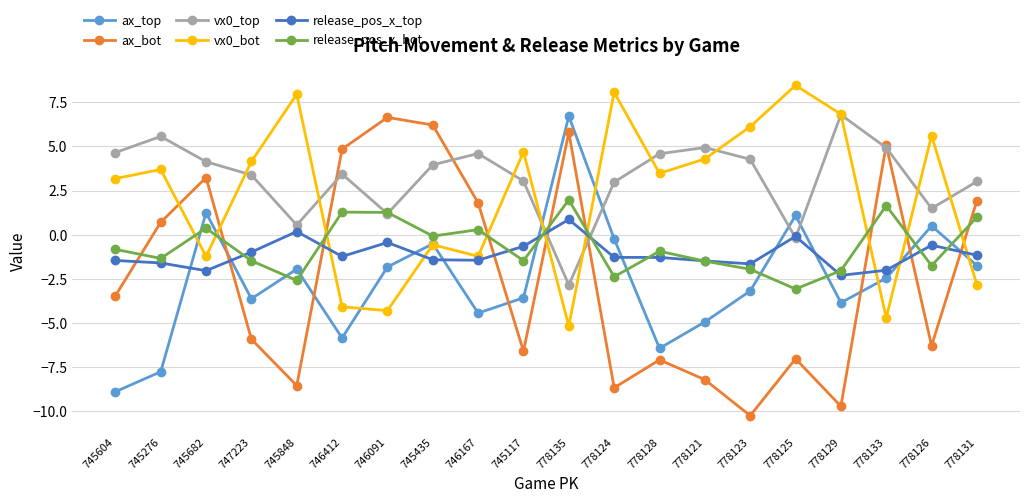

Does the chart display data point markers on the line(s)?

Yes